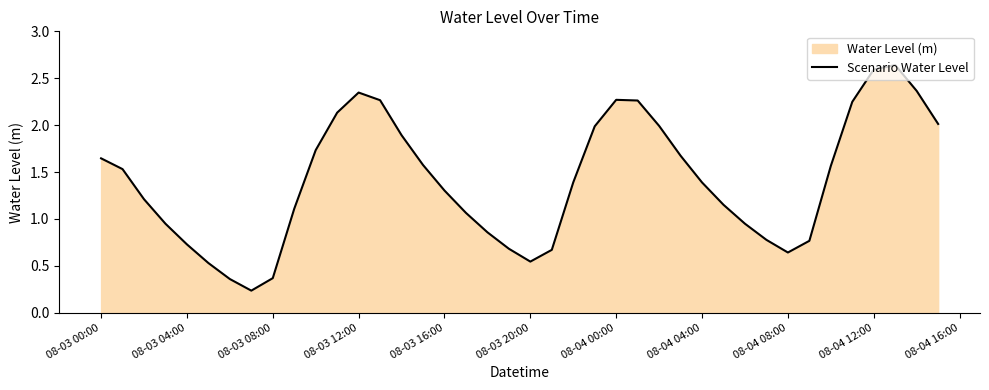

True or false: the data has more than 0 interior local peaks.

True